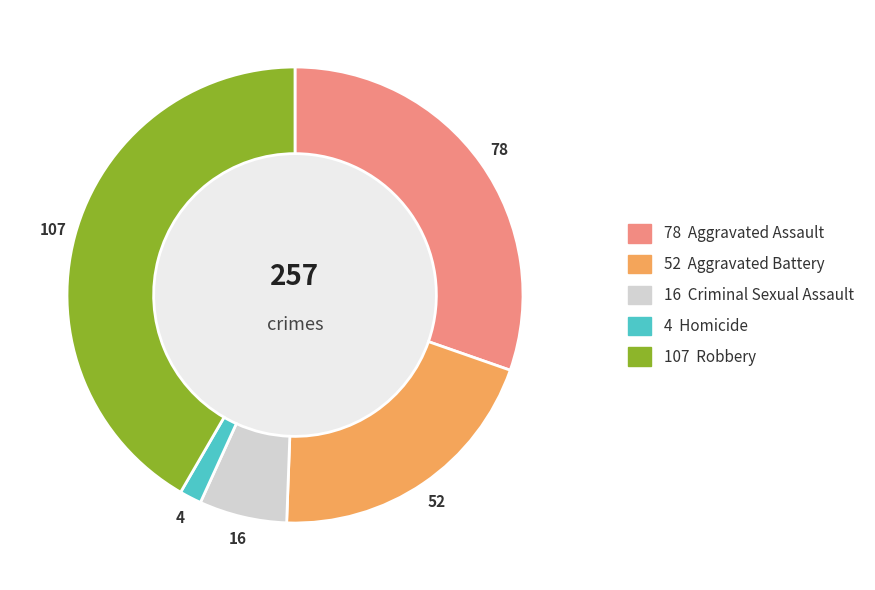

How many slices are in this pie chart?

5